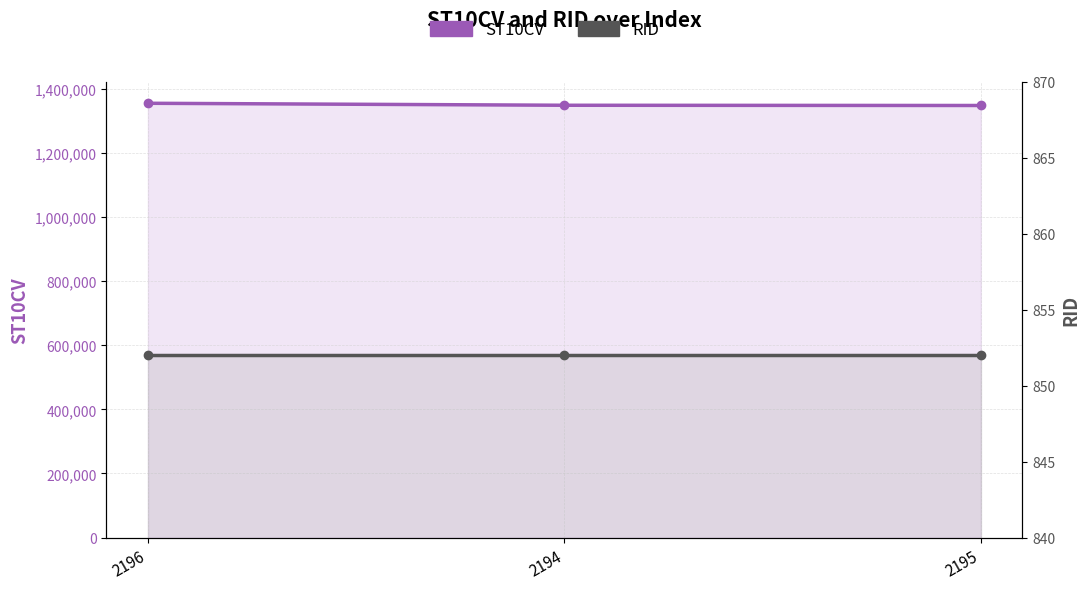

List the labels in order of ST10CV value, largest first.

2196, 2194, 2195